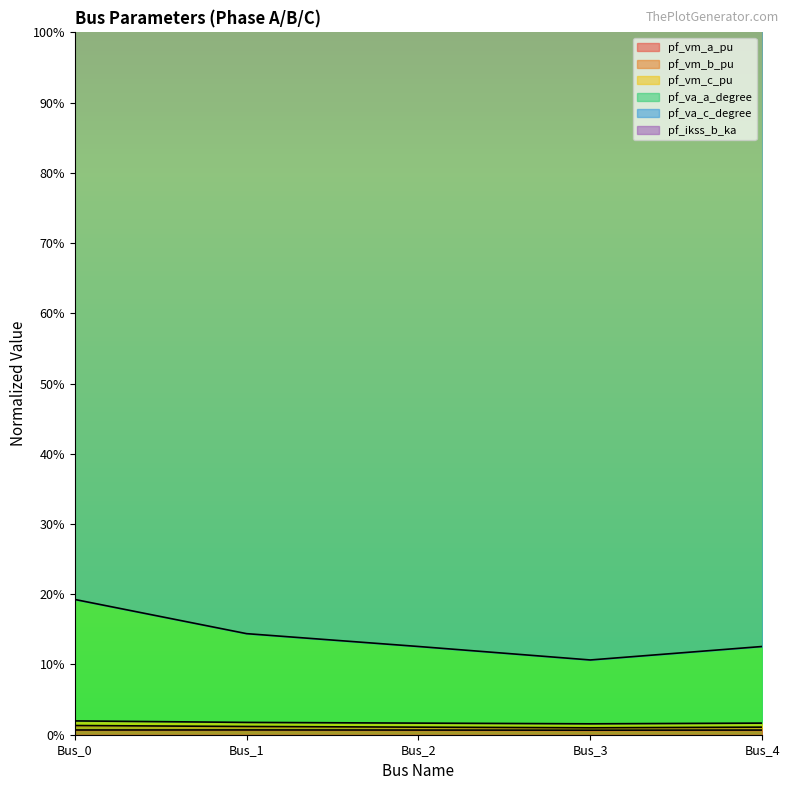

Which series has the largest total across all categories?

pf_va_a_degree